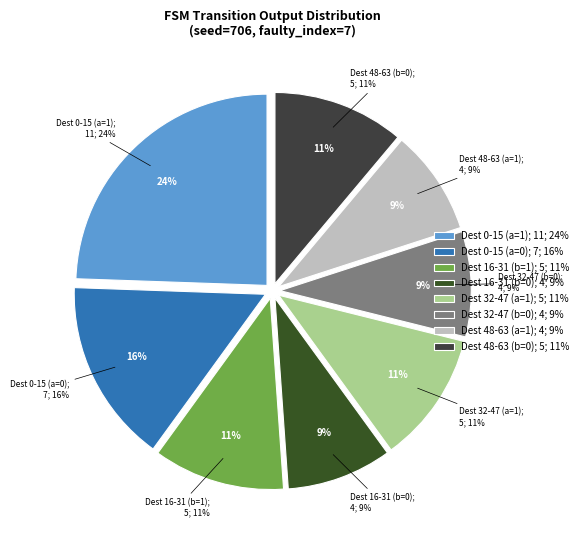

What percentage is the 1 slice, to the nearest percent?

11%